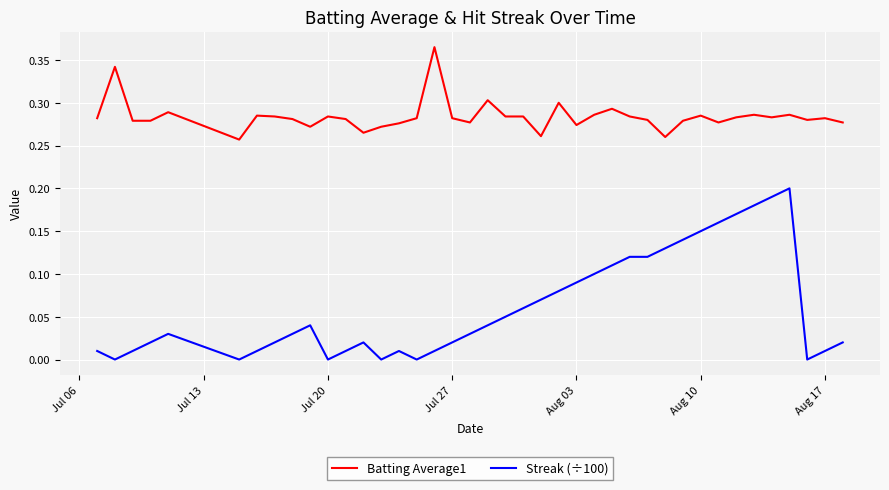

True or false: Streak (÷100) and Batting Average1 intersect in this chart.

False